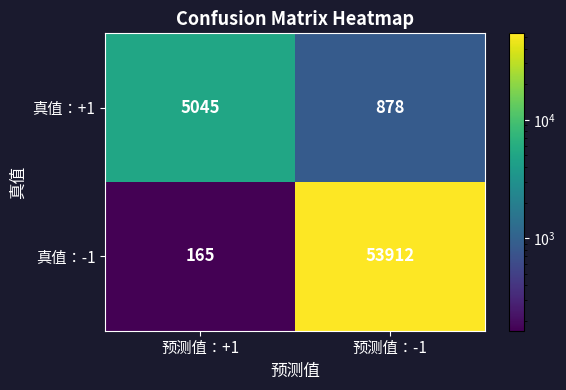

What is the difference between the 真值：+1 values at 预测值：+1 and 预测值：-1?

4167